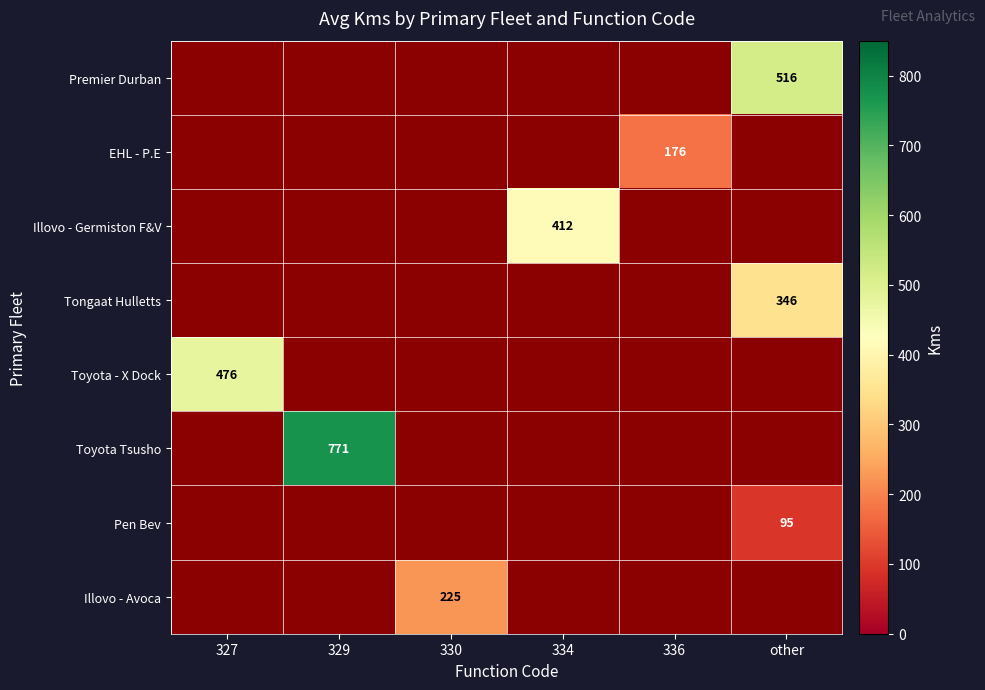

At which category does the chart reach its peak across all series?

329